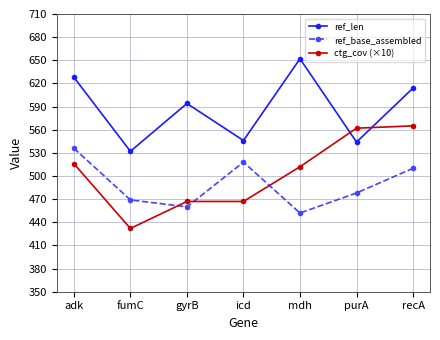

Is the value of ref_base_assembled at gyrB greater than the value of ctg_cov (×10) at purA?

No